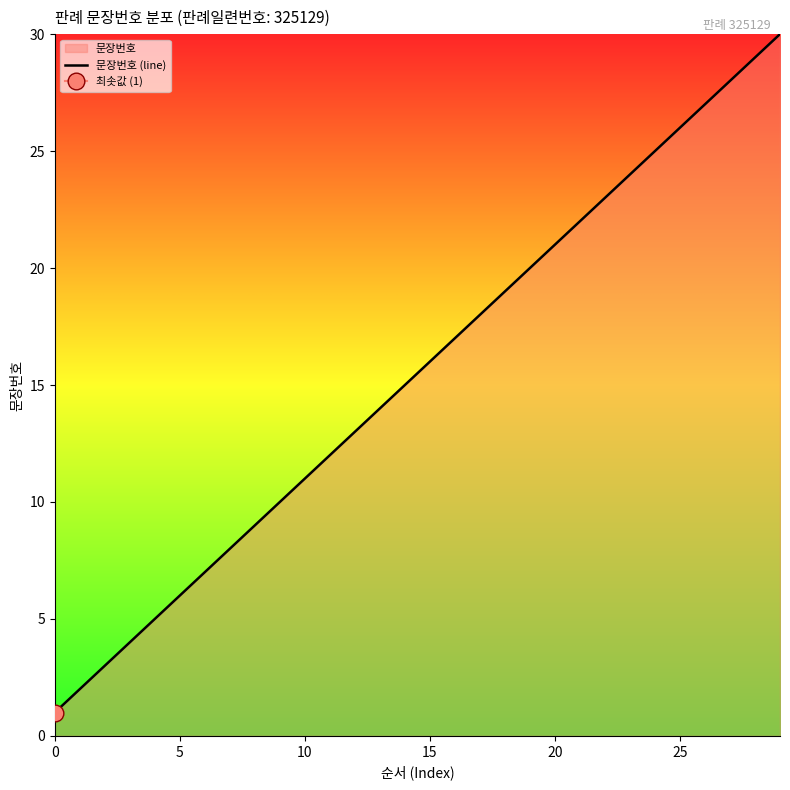

Which has a higher value, 0 or 29?

29